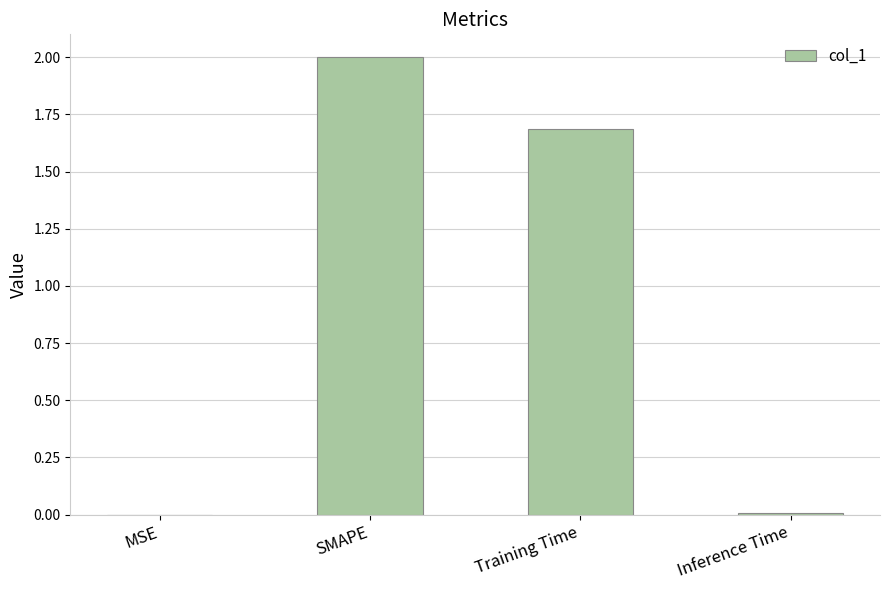

What is the ratio of the value at Training Time to the value at SMAPE?

0.8